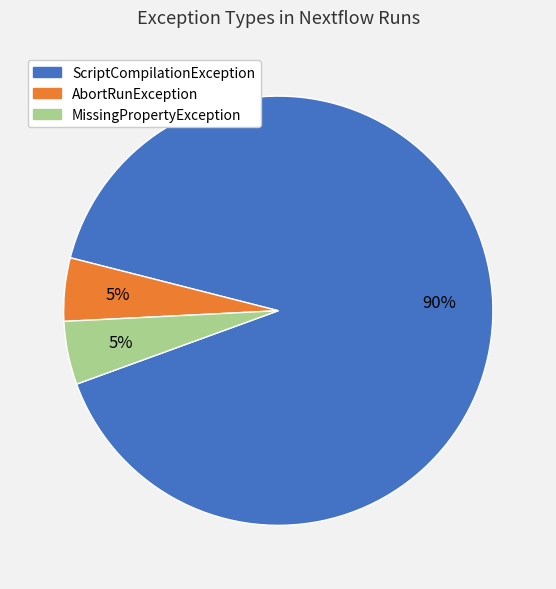

Does any single category account for the majority?

Yes